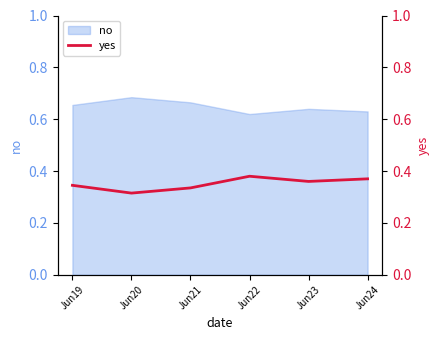

At which category does the data reach its first local peak?

Jun22